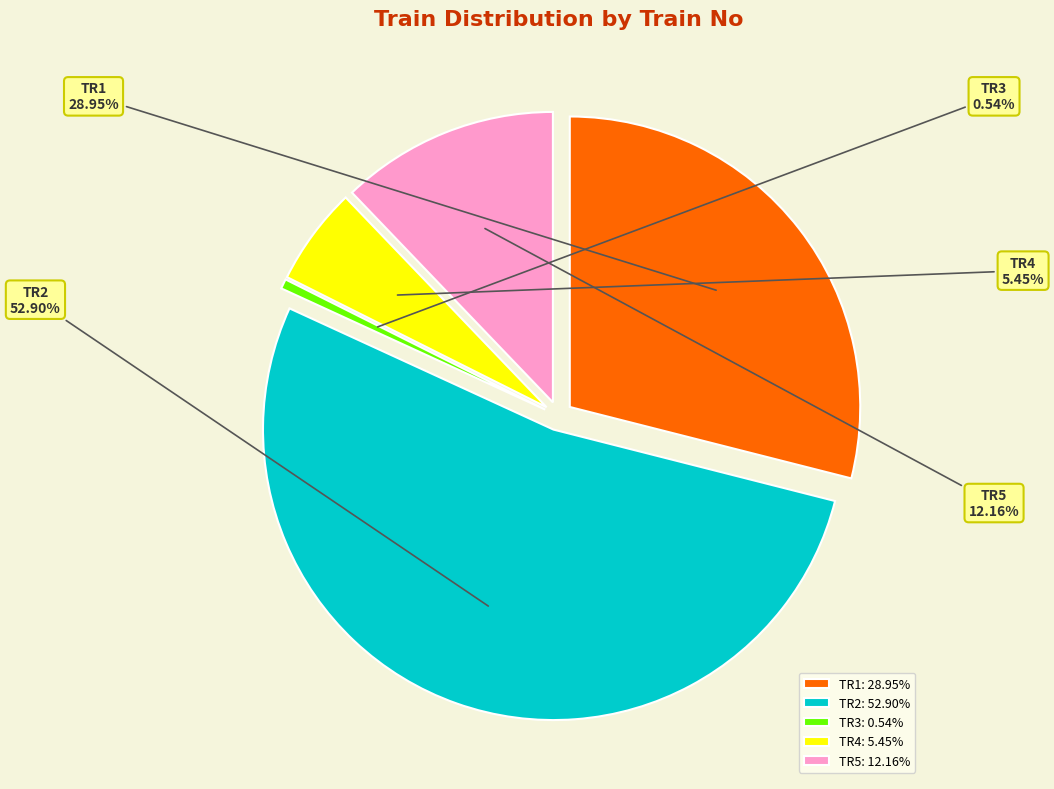

Does TR3 account for over 50% of the chart?

No